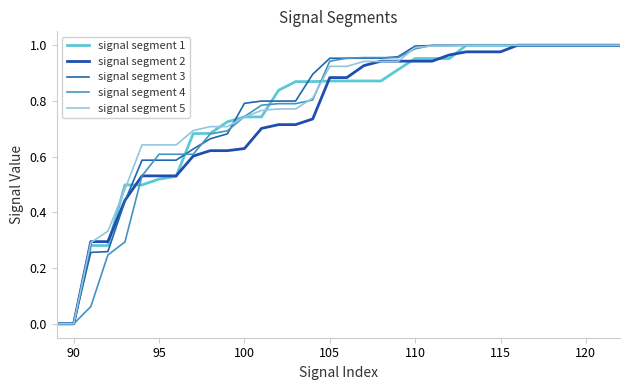

Does the chart display data point markers on the line(s)?

No